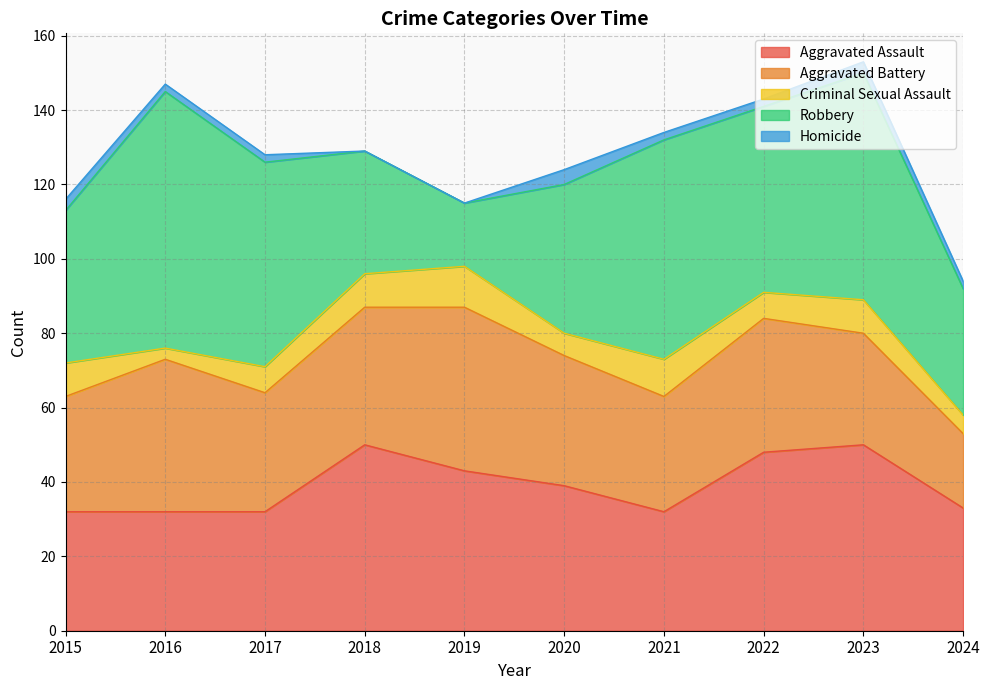

Reading left to right, what are all the values shown in this chart?

Aggravated Assault: 32	32	32	50	43	39	32	48	50	33
Aggravated Battery: 31	41	32	37	44	35	31	36	30	20
Criminal Sexual Assault: 9	3	7	9	11	6	10	7	9	5
Robbery: 41	69	55	33	17	40	59	50	61	34
Homicide: 3	2	2	0	0	4	2	2	3	2